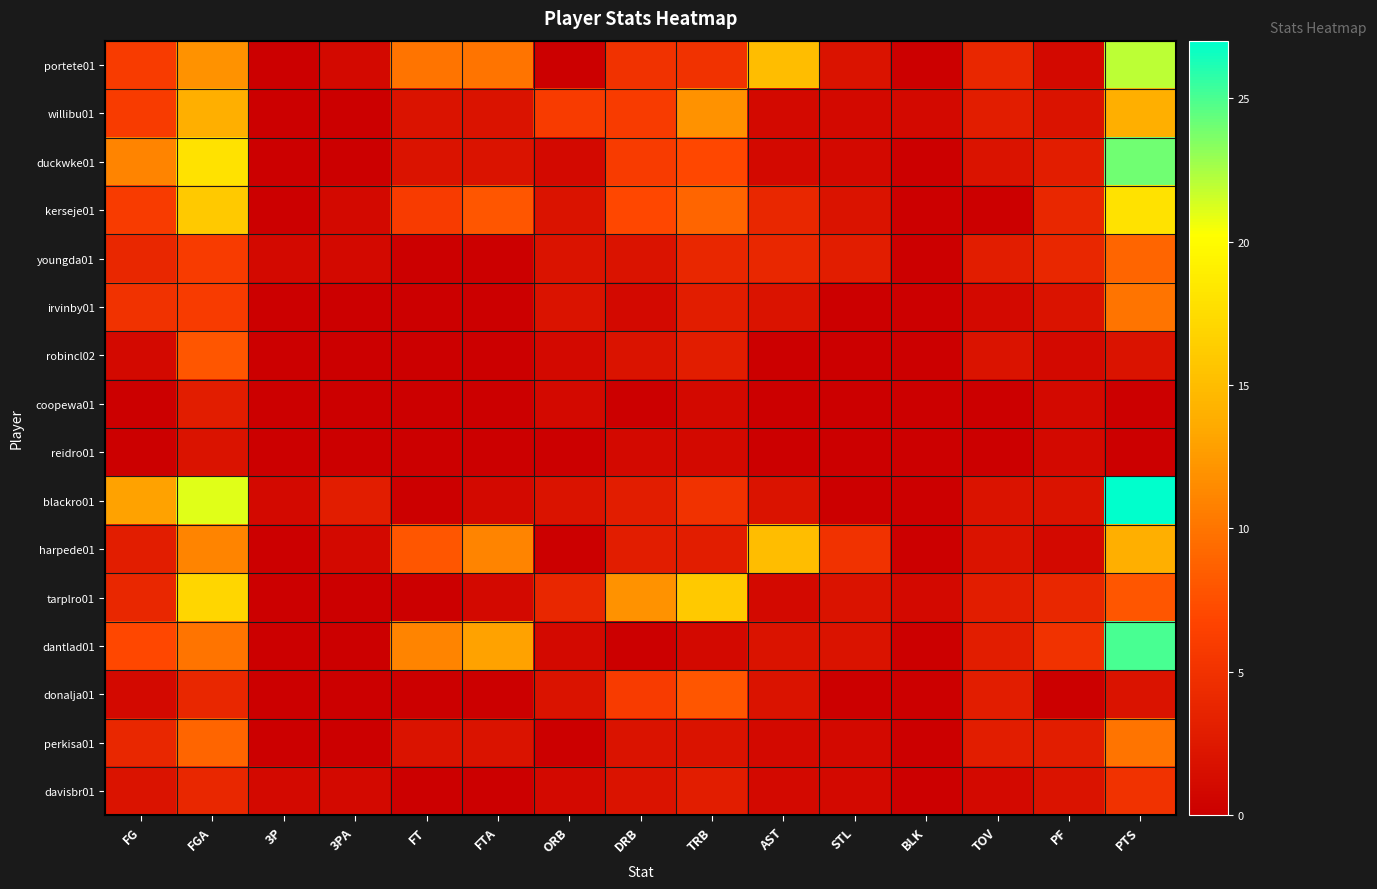

Reading right to left, extract all data points from this chart.

portete01: PTS=22	PF=1	TOV=4	BLK=0	STL=2	AST=15	TRB=5	DRB=5	ORB=0	FTA=10	FT=10	3PA=1	3P=0	FGA=12	FG=6
willibu01: PTS=14	PF=2	TOV=3	BLK=1	STL=1	AST=1	TRB=12	DRB=6	ORB=6	FTA=2	FT=2	3PA=0	3P=0	FGA=14	FG=6
duckwke01: PTS=24	PF=3	TOV=2	BLK=0	STL=1	AST=1	TRB=7	DRB=6	ORB=1	FTA=2	FT=2	3PA=0	3P=0	FGA=18	FG=11
kerseje01: PTS=18	PF=4	TOV=0	BLK=0	STL=2	AST=4	TRB=9	DRB=7	ORB=2	FTA=8	FT=6	3PA=1	3P=0	FGA=16	FG=6
youngda01: PTS=9	PF=4	TOV=3	BLK=0	STL=3	AST=4	TRB=4	DRB=2	ORB=2	FTA=0	FT=0	3PA=1	3P=1	FGA=6	FG=4
irvinby01: PTS=10	PF=2	TOV=1	BLK=0	STL=0	AST=2	TRB=3	DRB=1	ORB=2	FTA=0	FT=0	3PA=0	3P=0	FGA=6	FG=5
robincl02: PTS=2	PF=1	TOV=2	BLK=0	STL=0	AST=0	TRB=3	DRB=2	ORB=1	FTA=0	FT=0	3PA=0	3P=0	FGA=8	FG=1
coopewa01: PTS=0	PF=1	TOV=0	BLK=0	STL=0	AST=0	TRB=1	DRB=0	ORB=1	FTA=0	FT=0	3PA=0	3P=0	FGA=3	FG=0
reidro01: PTS=0	PF=1	TOV=0	BLK=0	STL=0	AST=0	TRB=1	DRB=1	ORB=0	FTA=0	FT=0	3PA=0	3P=0	FGA=2	FG=0
blackro01: PTS=27	PF=2	TOV=2	BLK=0	STL=0	AST=2	TRB=5	DRB=3	ORB=2	FTA=1	FT=0	3PA=3	3P=1	FGA=21	FG=13
harpede01: PTS=14	PF=1	TOV=2	BLK=0	STL=5	AST=15	TRB=3	DRB=3	ORB=0	FTA=11	FT=8	3PA=1	3P=0	FGA=11	FG=3
tarplro01: PTS=8	PF=4	TOV=3	BLK=1	STL=2	AST=1	TRB=16	DRB=12	ORB=4	FTA=1	FT=0	3PA=0	3P=0	FGA=17	FG=4
dantlad01: PTS=25	PF=5	TOV=3	BLK=0	STL=2	AST=2	TRB=1	DRB=0	ORB=1	FTA=13	FT=11	3PA=0	3P=0	FGA=10	FG=7
donalja01: PTS=2	PF=0	TOV=3	BLK=0	STL=0	AST=2	TRB=8	DRB=6	ORB=2	FTA=0	FT=0	3PA=0	3P=0	FGA=4	FG=1
perkisa01: PTS=10	PF=3	TOV=3	BLK=0	STL=1	AST=1	TRB=2	DRB=2	ORB=0	FTA=2	FT=2	3PA=0	3P=0	FGA=9	FG=4
davisbr01: PTS=5	PF=2	TOV=1	BLK=0	STL=1	AST=1	TRB=3	DRB=2	ORB=1	FTA=0	FT=0	3PA=1	3P=1	FGA=4	FG=2